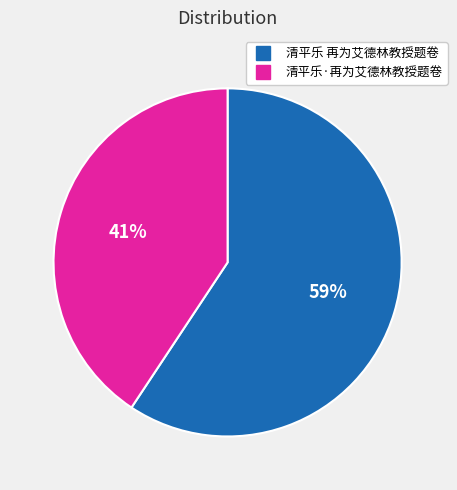

To the nearest percent, what is the combined percentage of 清平乐 再为艾德林教授题卷 and 清平乐·再为艾德林教授题卷?

100%